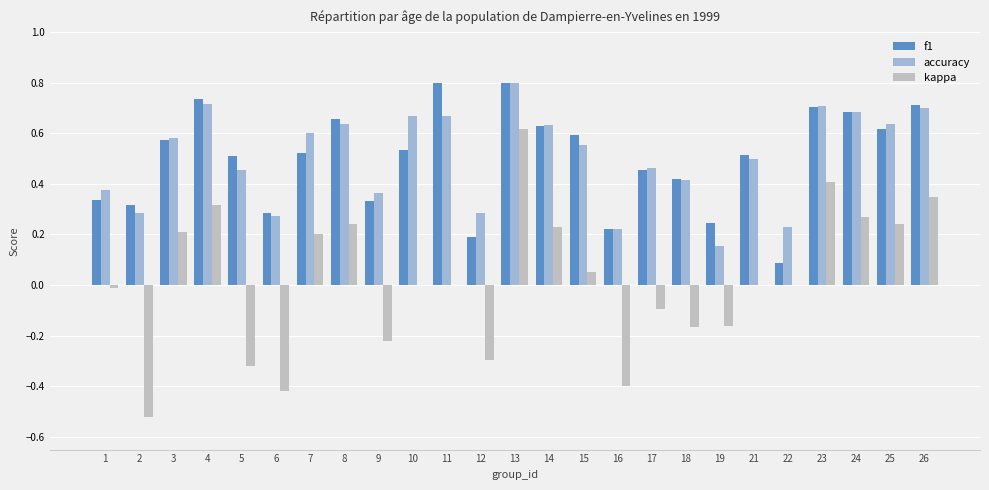

Between 9 and 26, which series saw the biggest shift?

kappa